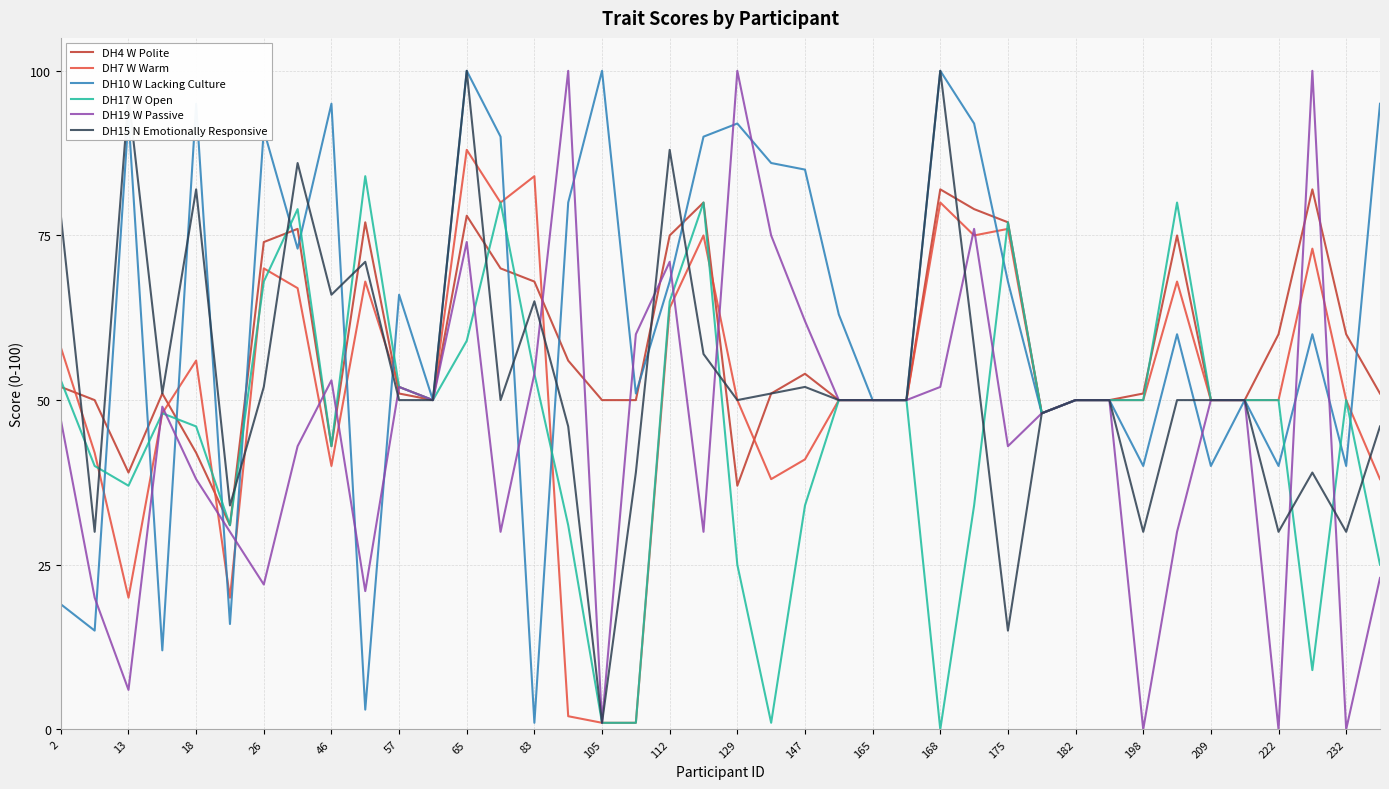

What are all the series names shown in the legend?

DH4 W Polite, DH7 W Warm, DH10 W Lacking Culture, DH17 W Open, DH19 W Passive, DH15 N Emotionally Responsive